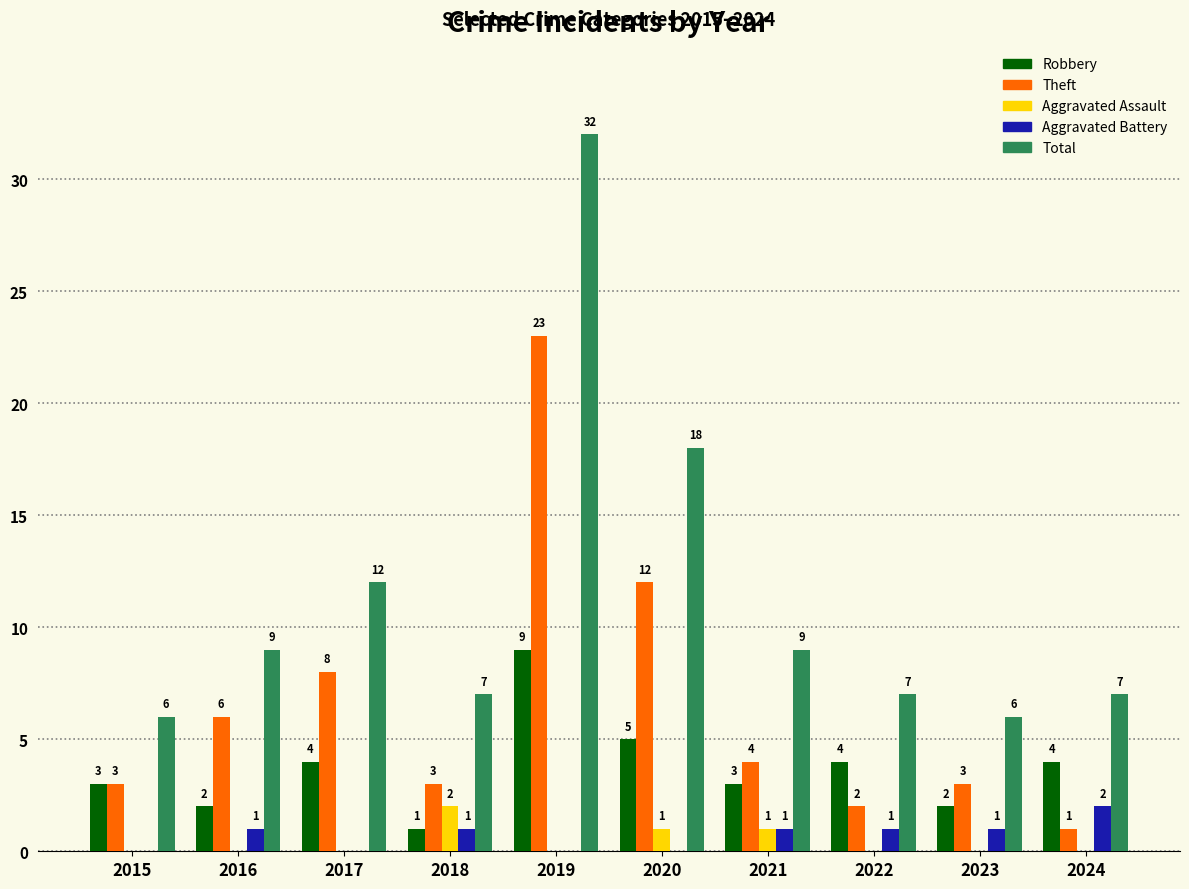

Reading right to left, what are all the values shown in this chart?

Robbery: 4	2	4	3	5	9	1	4	2	3
Theft: 1	3	2	4	12	23	3	8	6	3
Aggravated Assault: 0	0	0	1	1	0	2	0	0	0
Aggravated Battery: 2	1	1	1	0	0	1	0	1	0
Total: 7	6	7	9	18	32	7	12	9	6